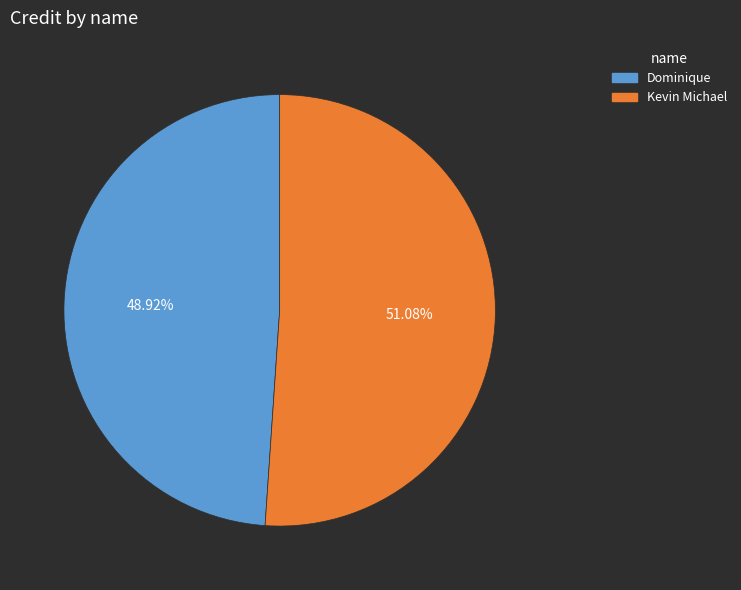

Approximately how many times larger is the value at Dominique compared to Kevin Michael?

1.0